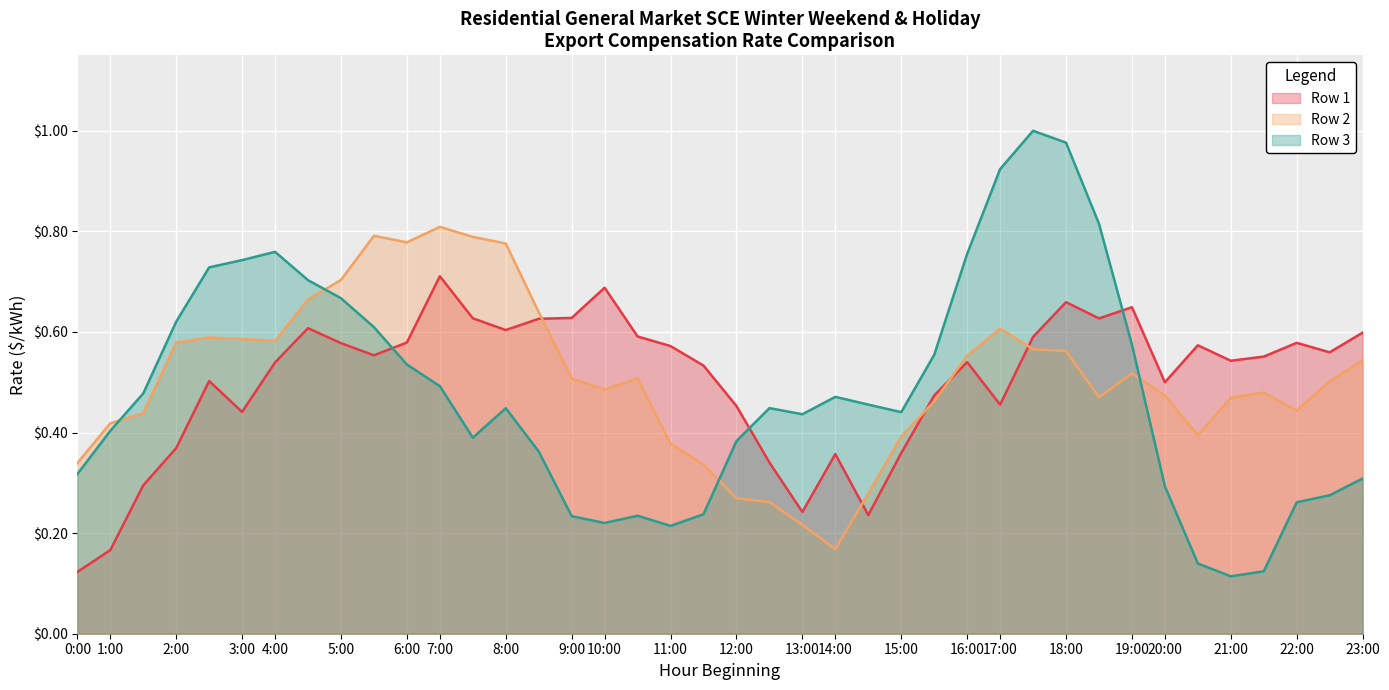

How many lines are shown in the chart?

3